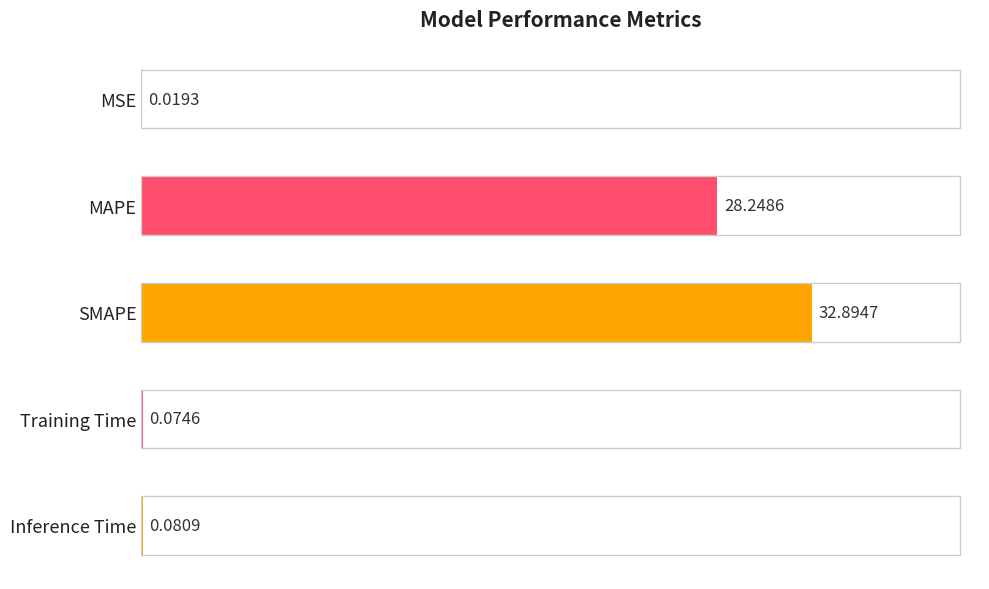

What is the change in value from MAPE to Training Time?

-28.2